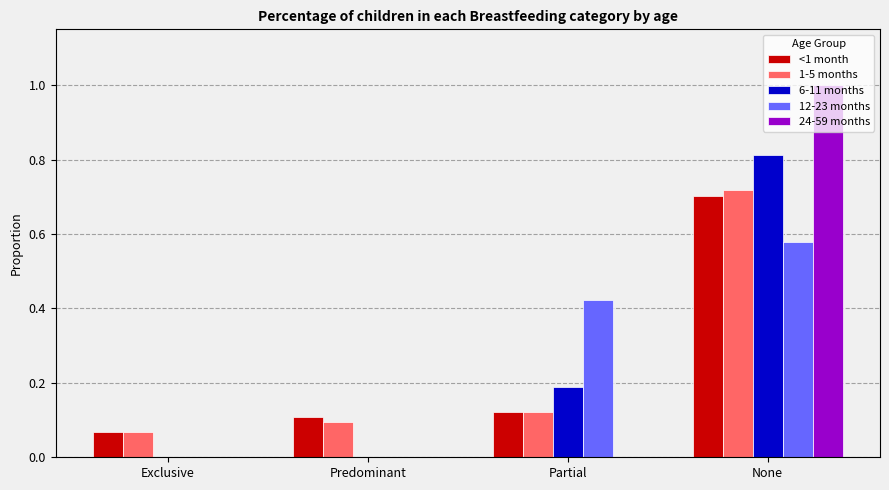

Is it true that 12-23 months equals 0.0 at Predominant?

True